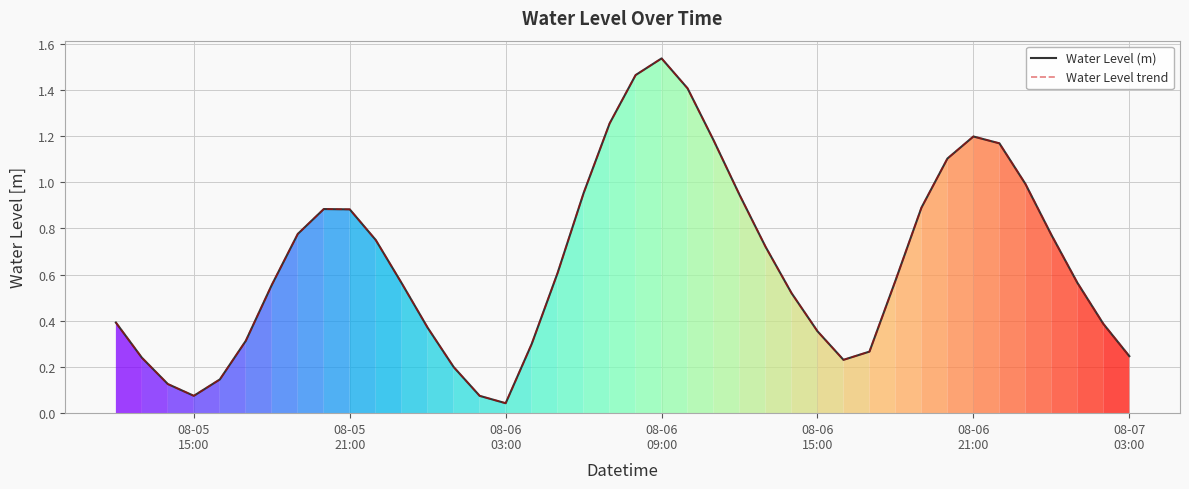

Does the chart display data point markers on the line(s)?

No